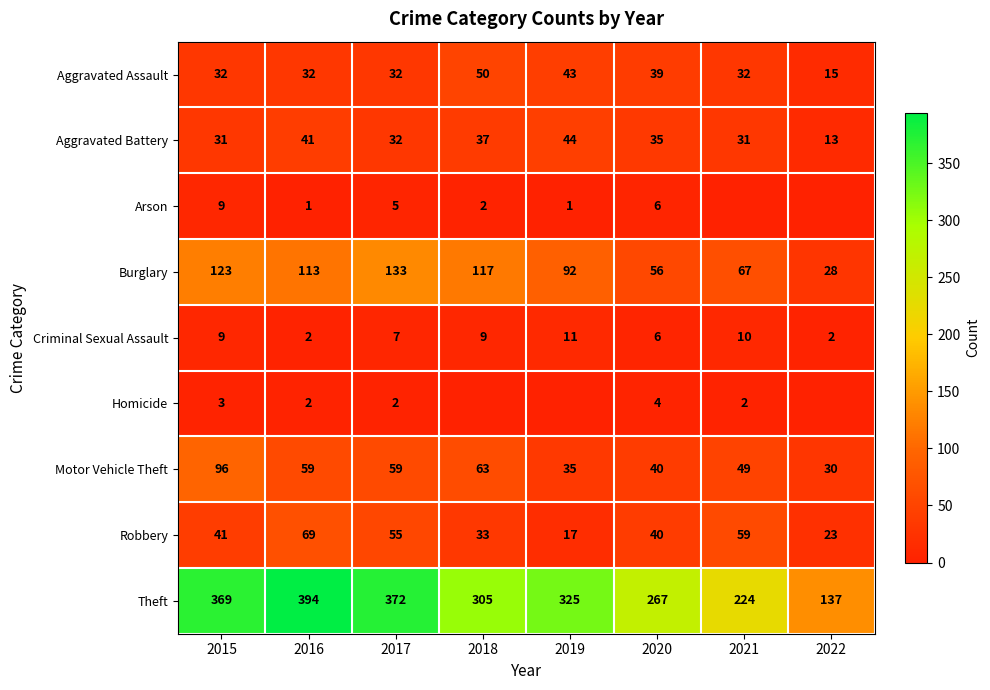

Is it true that Robbery equals 30 at 2016?

False